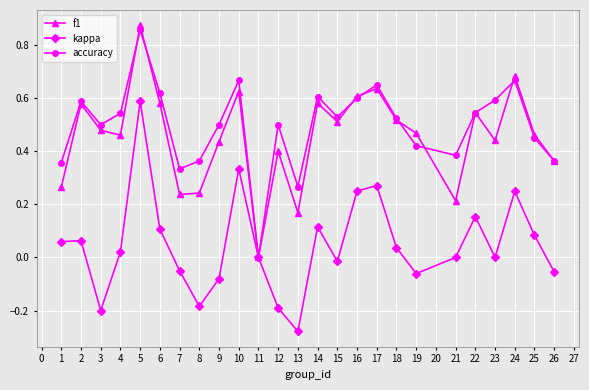

Where is the first local minimum for f1?

4